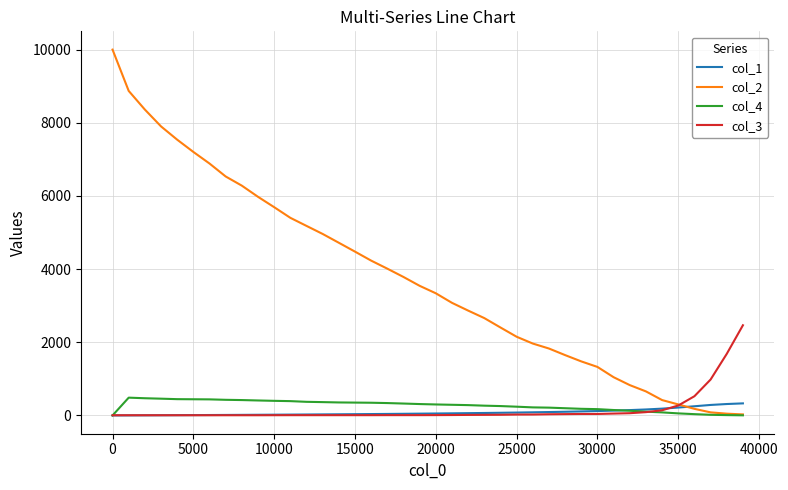

Which series has the largest range (max minus min)?

col_2